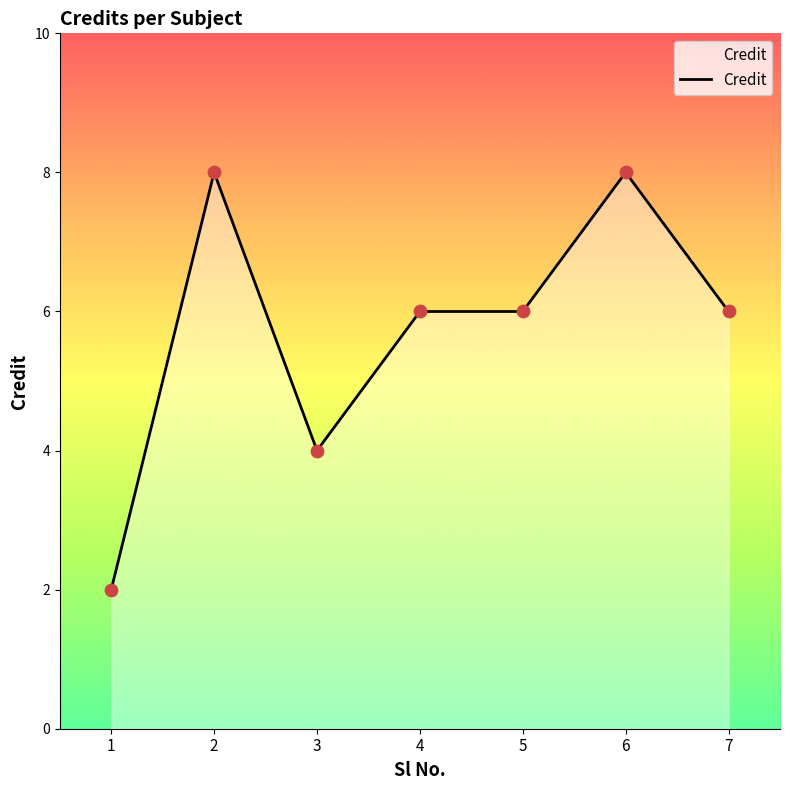

Approximately how many times larger is the value at 4 compared to 2?

0.8